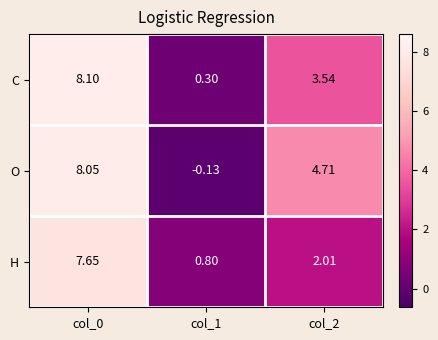

Is the value of C at col_1 greater than the value of H at col_0?

No